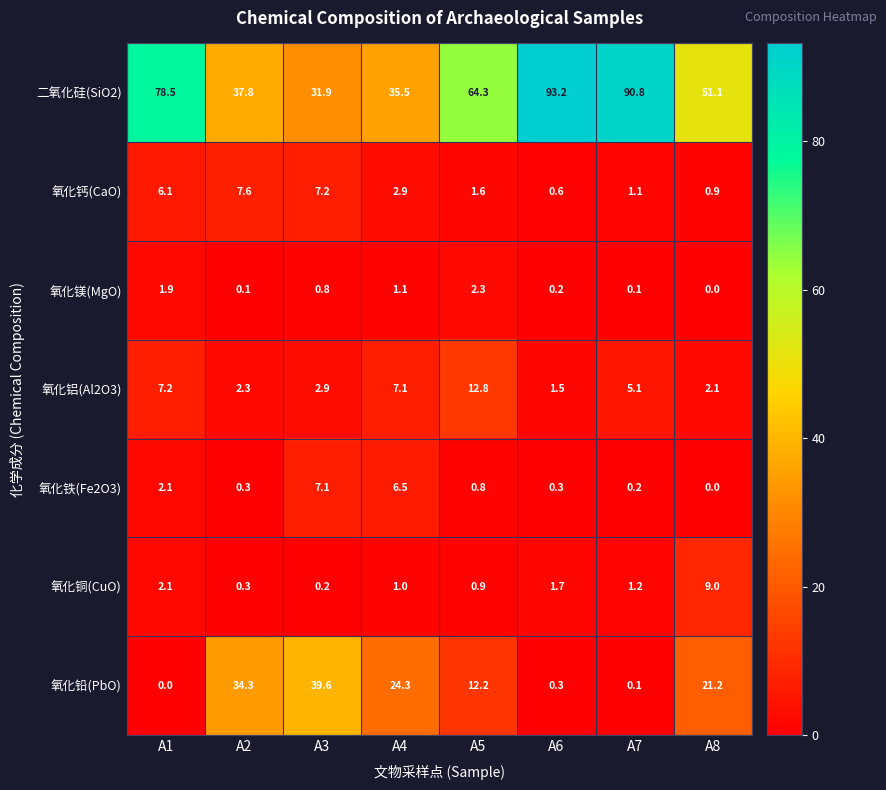

Rank the series by their maximum value, from lowest to highest.

氧化镁(MgO), 氧化铁(Fe2O3), 氧化钙(CaO), 氧化铜(CuO), 氧化铝(Al2O3), 氧化铅(PbO), 二氧化硅(SiO2)